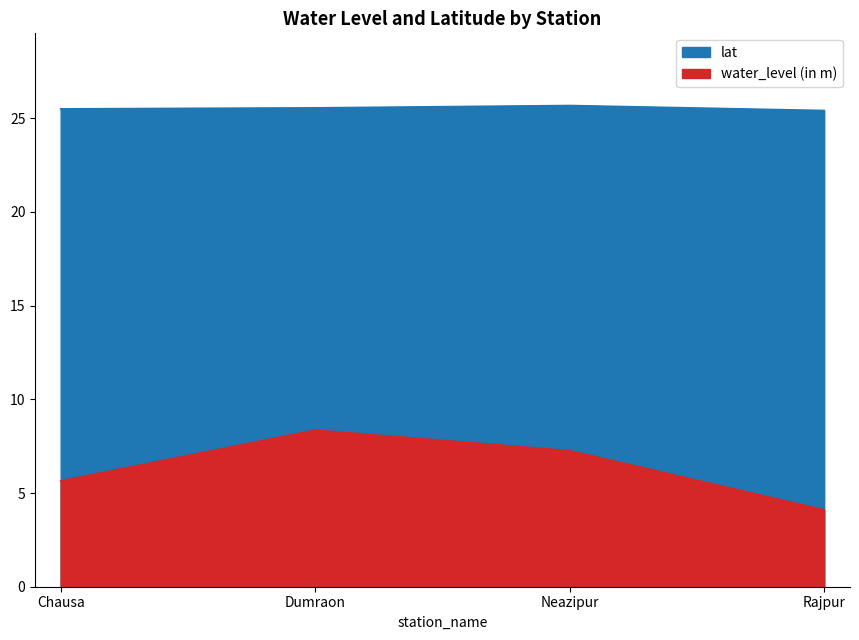

Which series has the largest range (max minus min)?

water_level (in m)